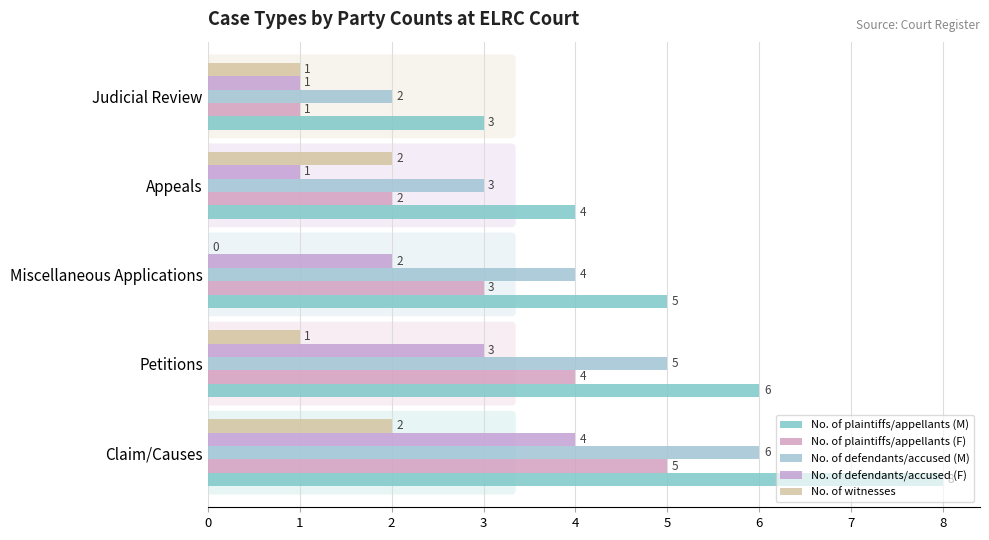

What is the average value of the No. of plaintiffs/appellants (M) series?

5